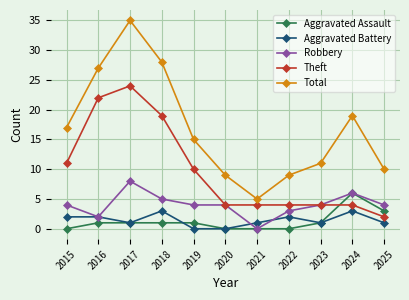

Rank the series by their maximum value, from lowest to highest.

Aggravated Battery, Aggravated Assault, Robbery, Theft, Total